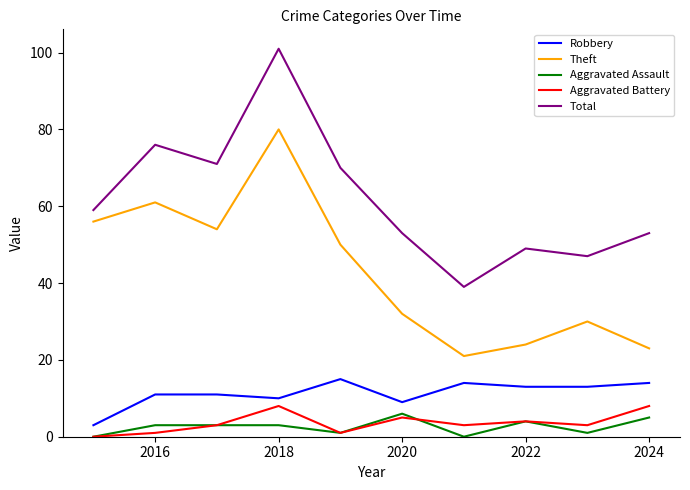

What is the difference between the maximum and second lowest values in the Theft series?

57